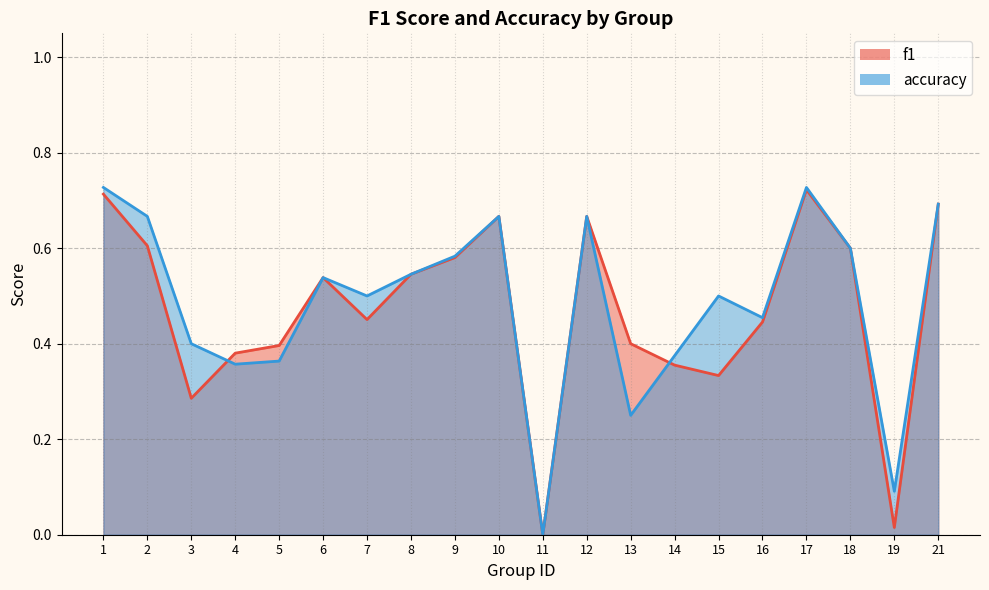

How many values in f1 are above zero?

19